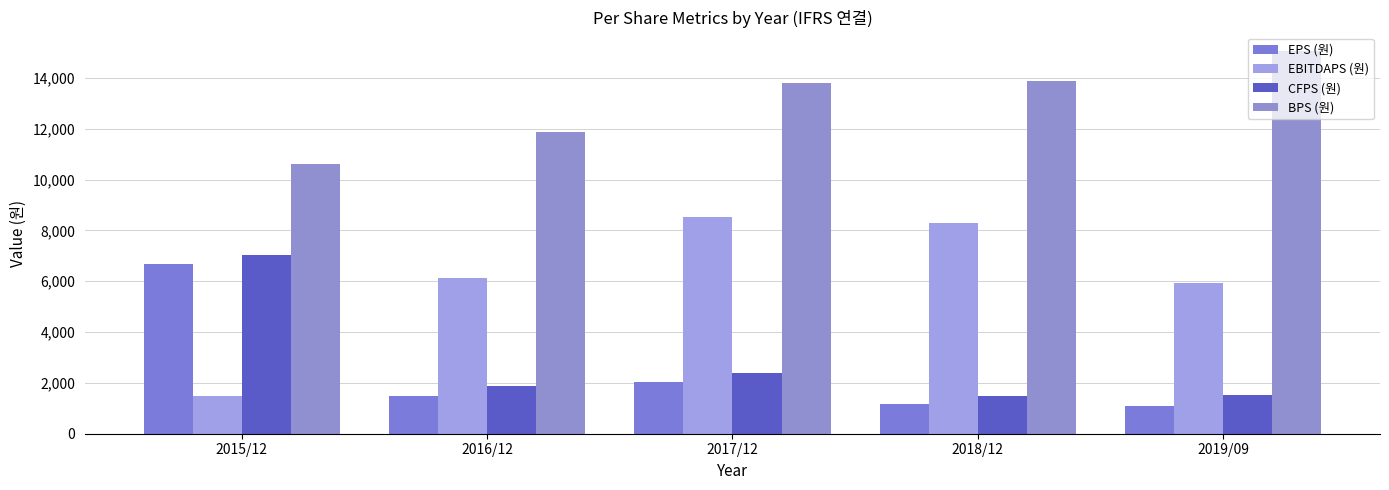

What position from the left is 2015/12?

1